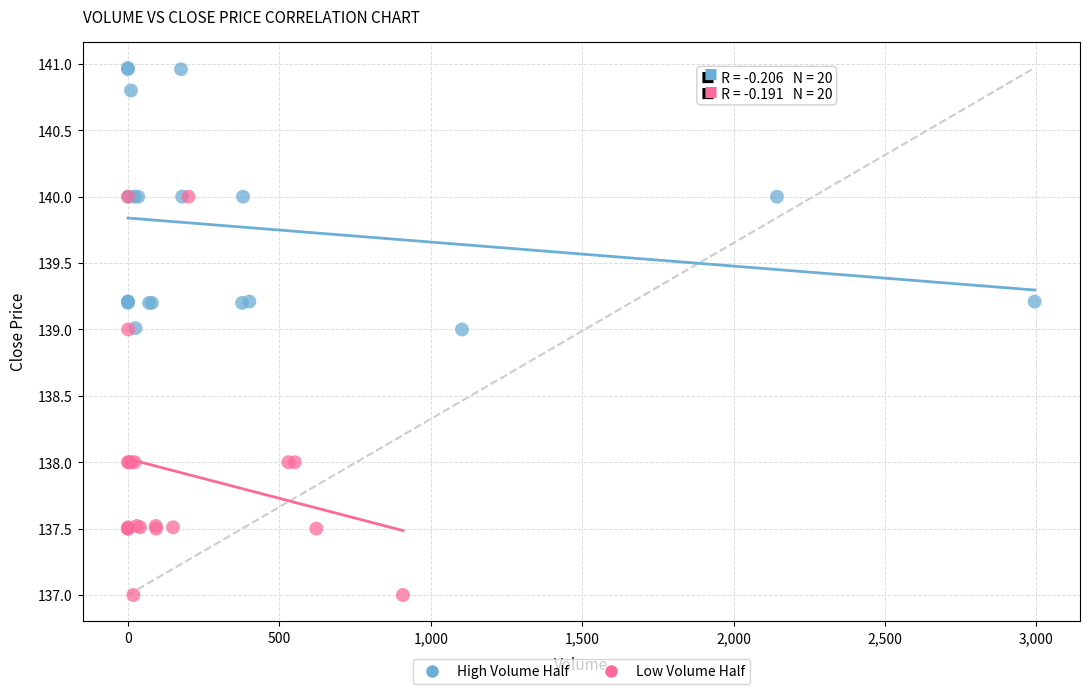

Which series has the widest spread of Y values?

Low Volume Half